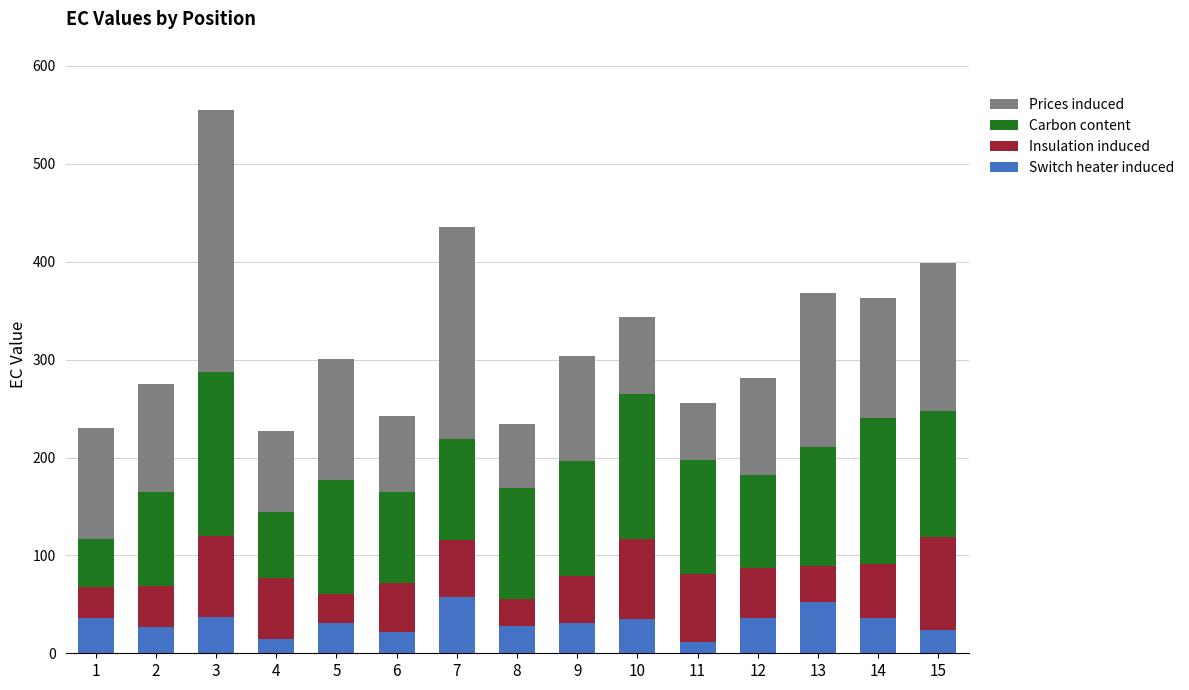

Does the chart contain any negative values?

No